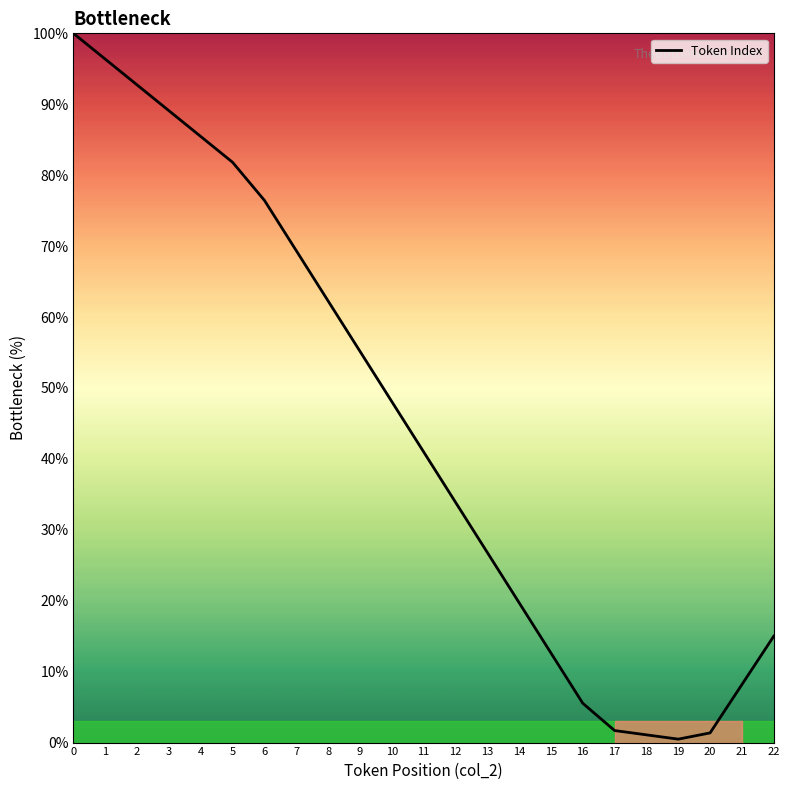

What is the difference between the maximum and minimum values?

99.5